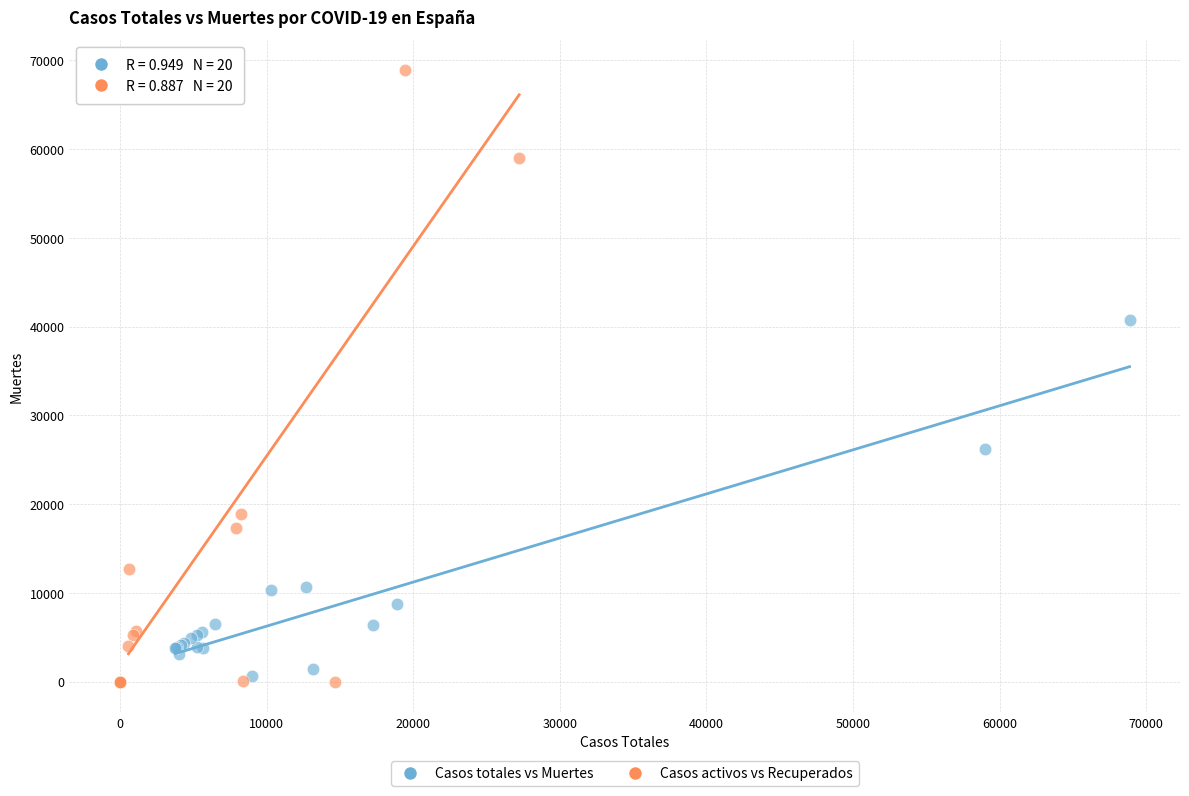

Which series has the largest Y range (max minus min)?

Casos activos vs Recuperados